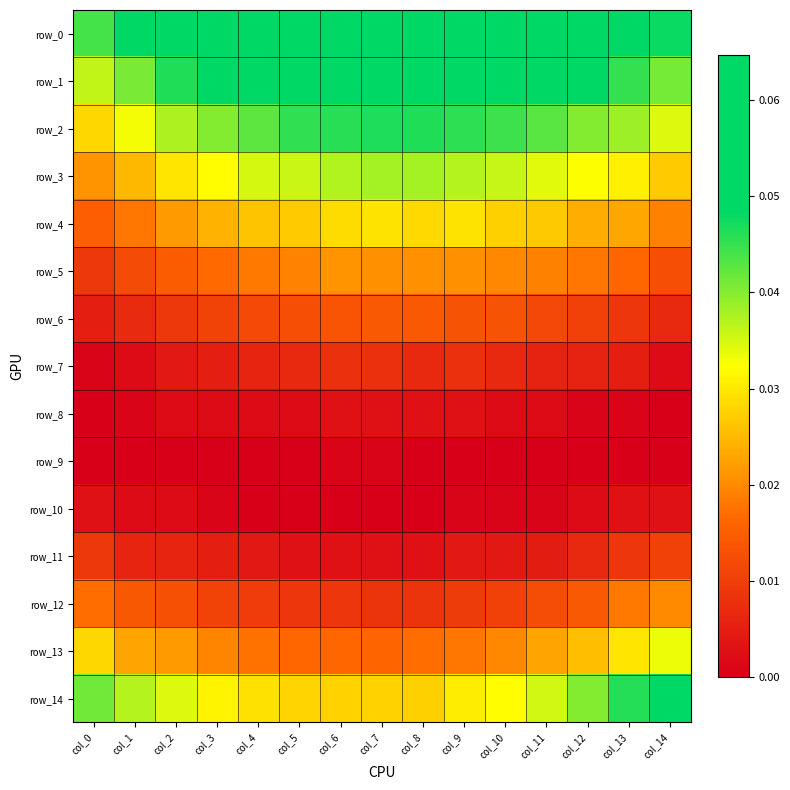

Between col_3 and col_13, which is larger?

col_3